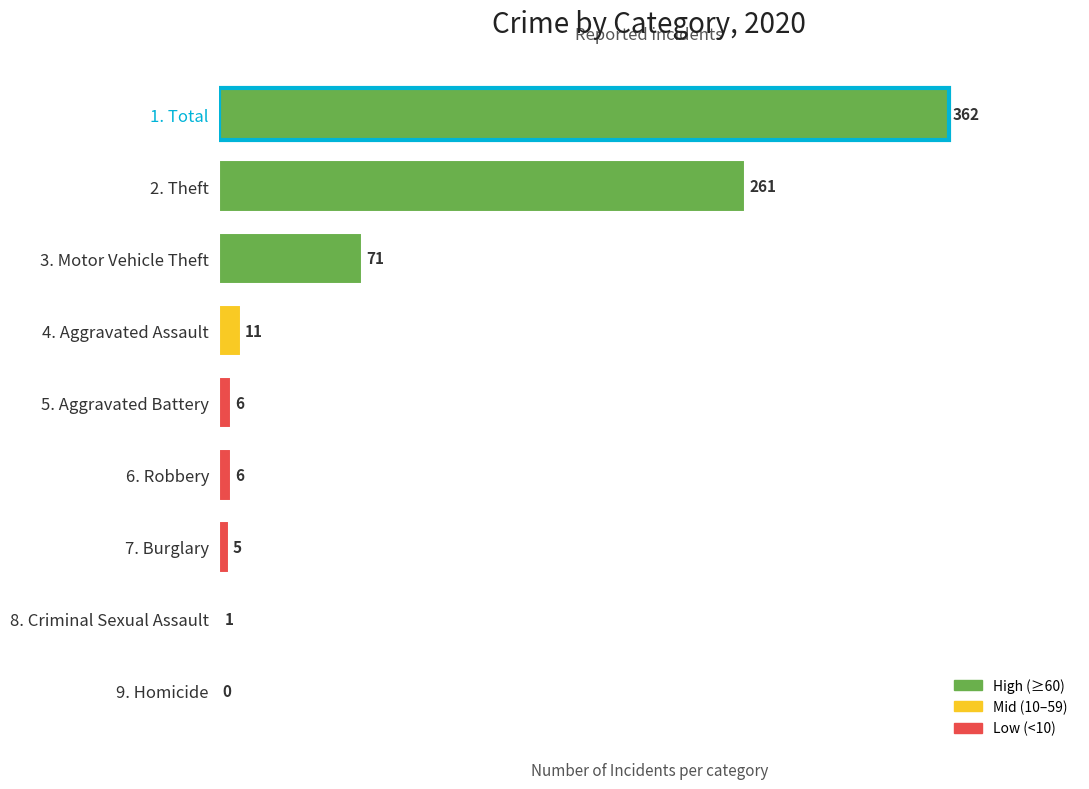

What is the change in value from 2. Theft to 4. Aggravated Assault?

-250